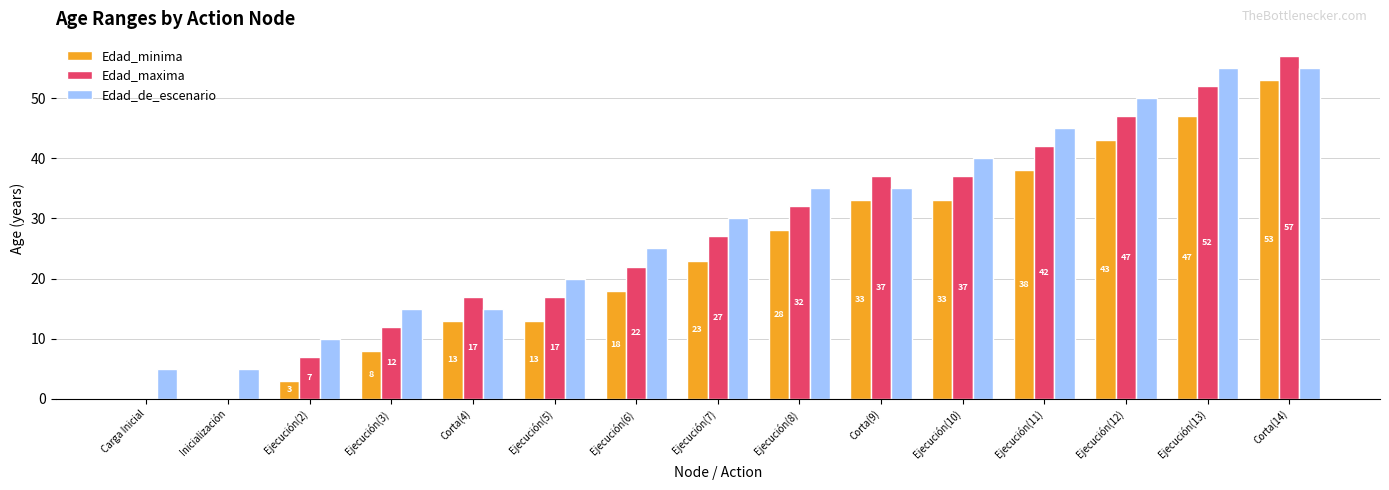

What is the approximate value of Edad_maxima at Ejecución(11)?

42